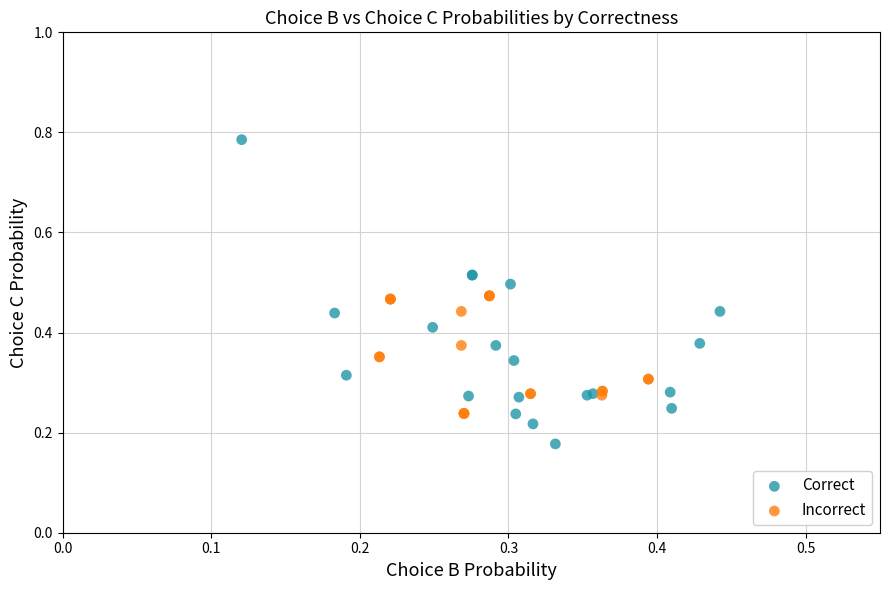

Which series reaches the maximum Y coordinate?

Correct